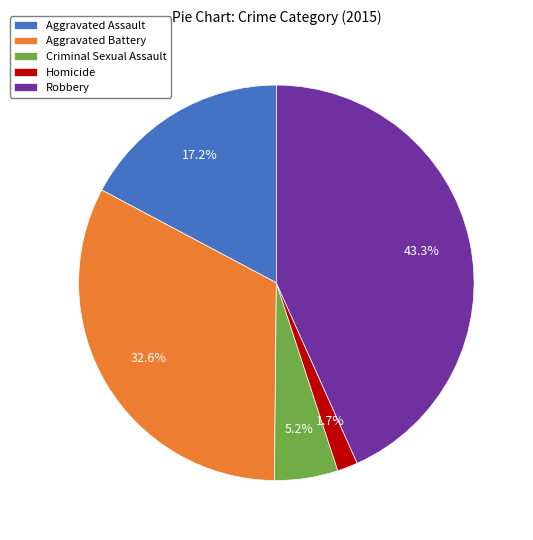

What portion of the pie excludes Aggravated Assault?

82.8%